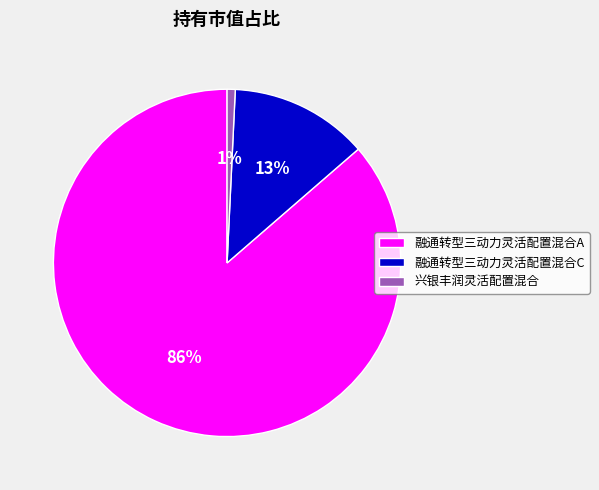

How many segments does this pie chart have?

3